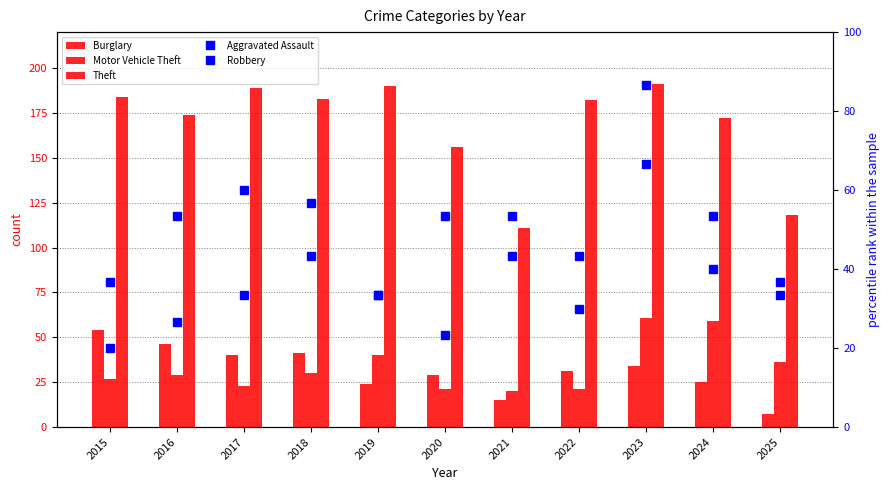

Which has a higher value, 2022 or 2016?

2016